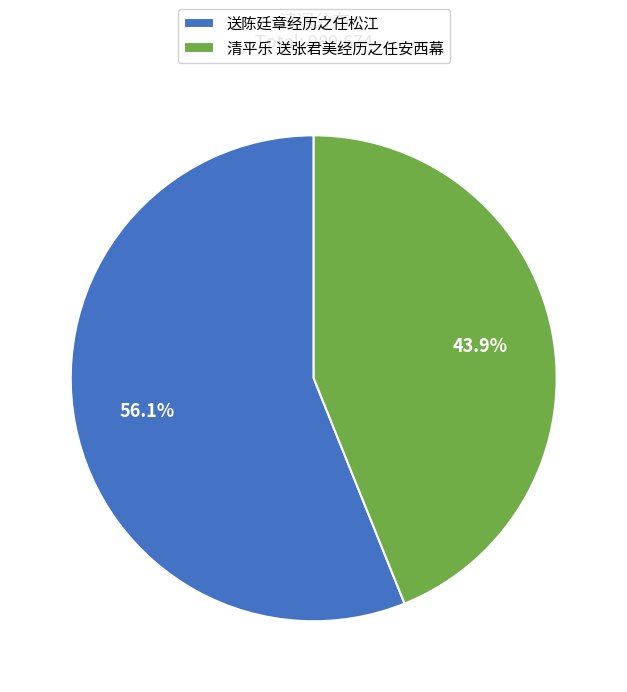

To the nearest percent, what is the difference between the largest and smallest slice percentages?

12%